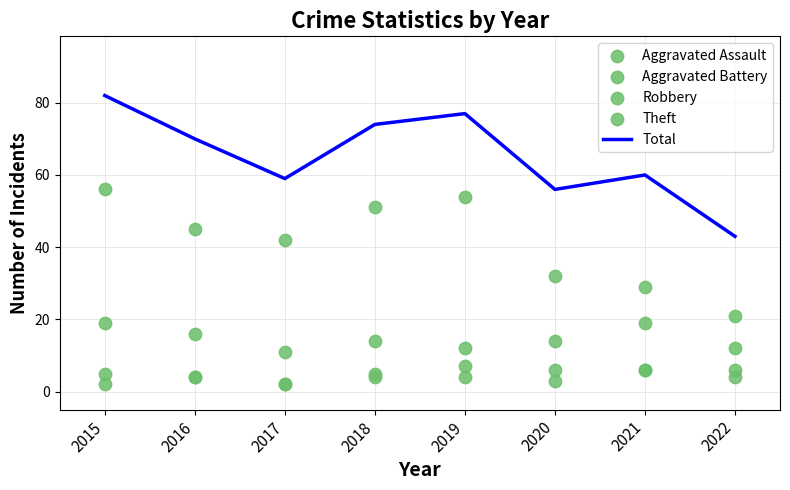

Which series reaches the maximum Y coordinate?

Total